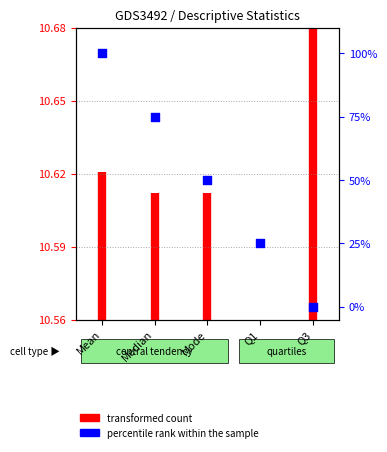

Approximately how many times larger is the value at Median compared to Q1?

3.0